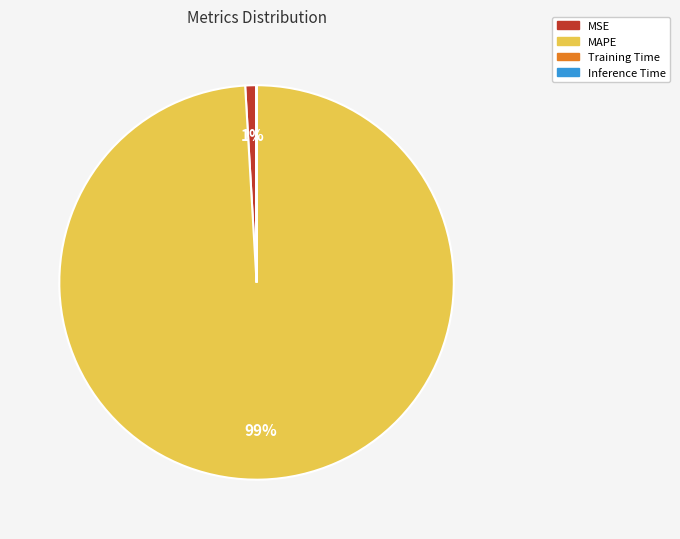

To the nearest percent, what is the difference between the largest and smallest slice percentages?

99%